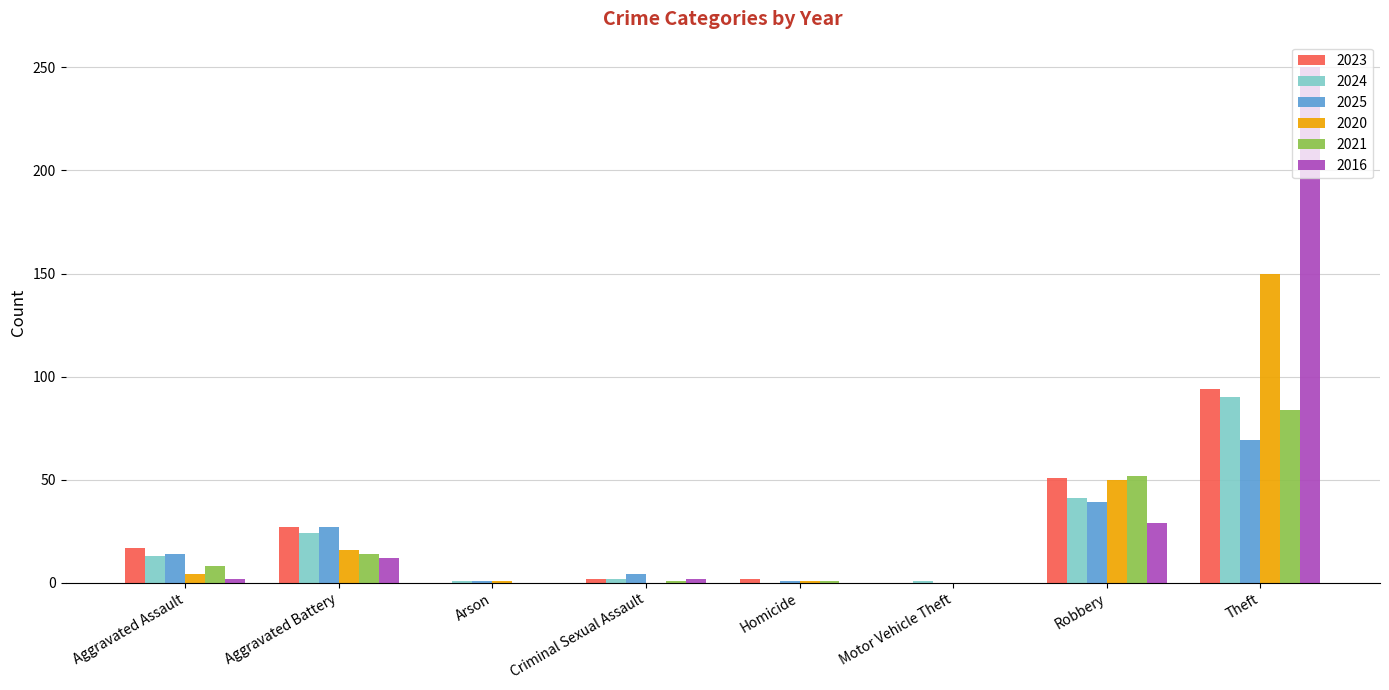

Which label corresponds to the largest value in the chart?

Theft